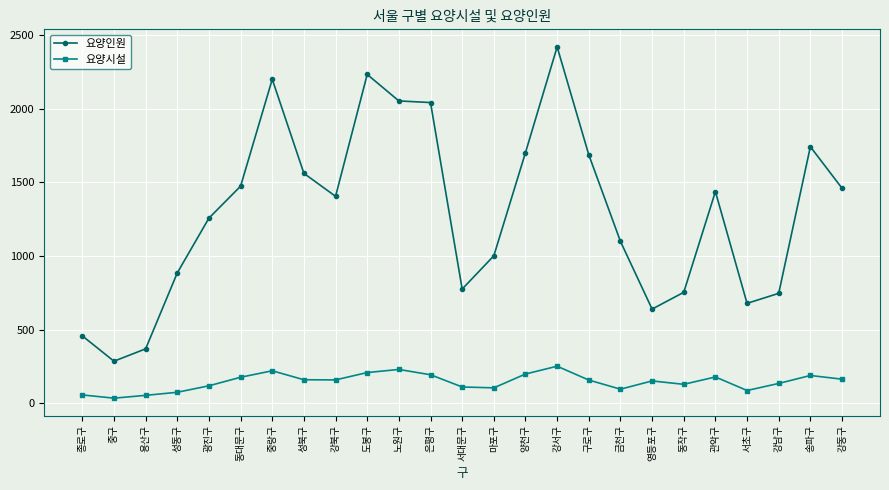

The 요양인원 series shows 3095 at 송파구. True or false?

False